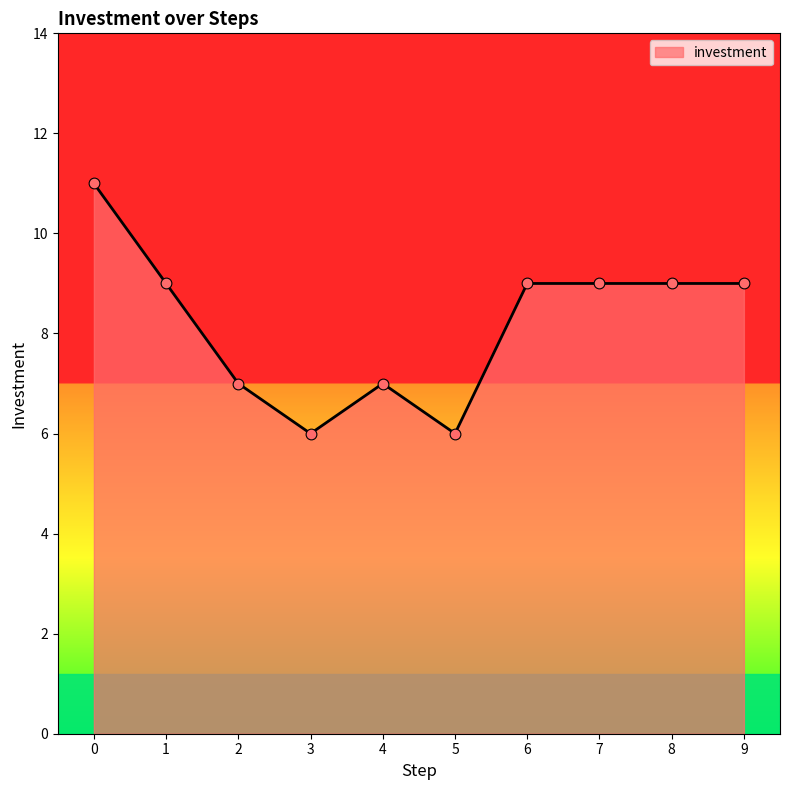

What is the ratio of the value at 7 to the value at 9?

1.0